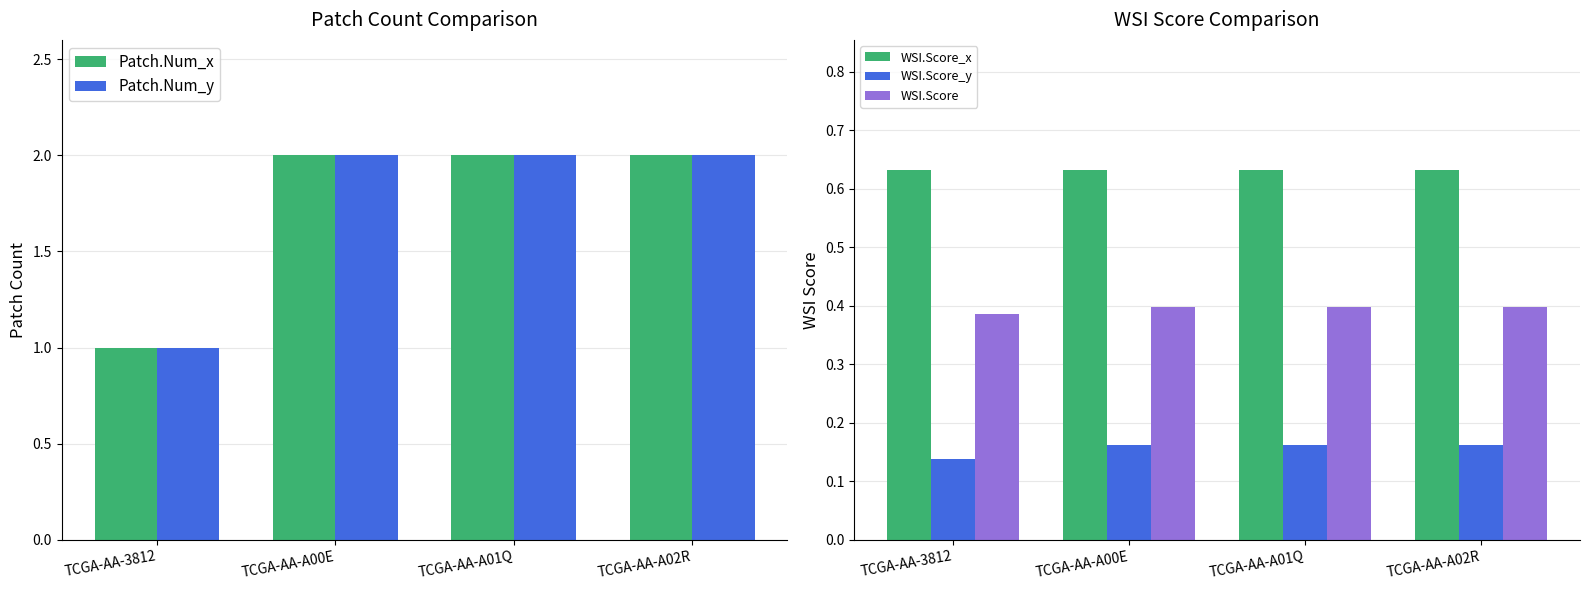

Is the value of WSI.Score_y at TCGA-AA-A01Q greater than the value of WSI.Score at TCGA-AA-A01Q?

No